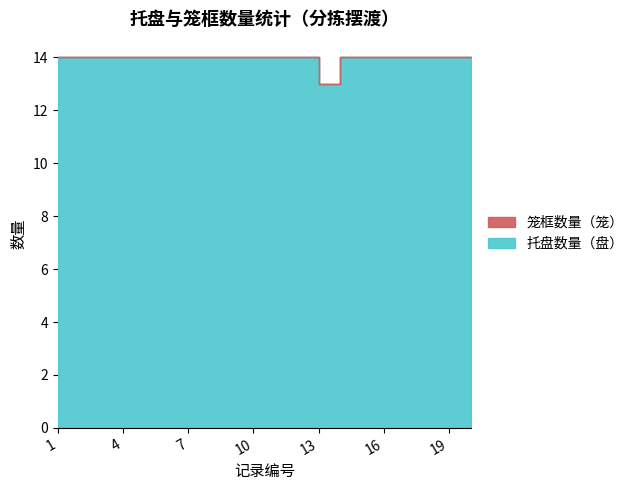

Is the value of 笼框数量（笼） at 20 greater than the value of 托盘数量（盘） at 4?

No